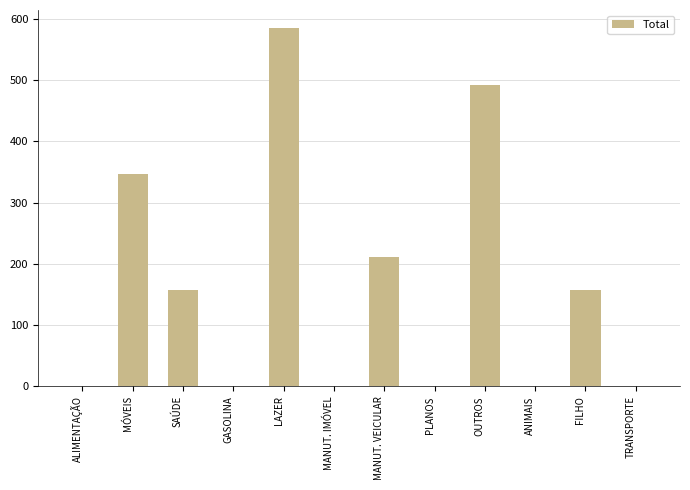

True or false: the data shows 244.8 at MANUT. IMÓVEL.

False